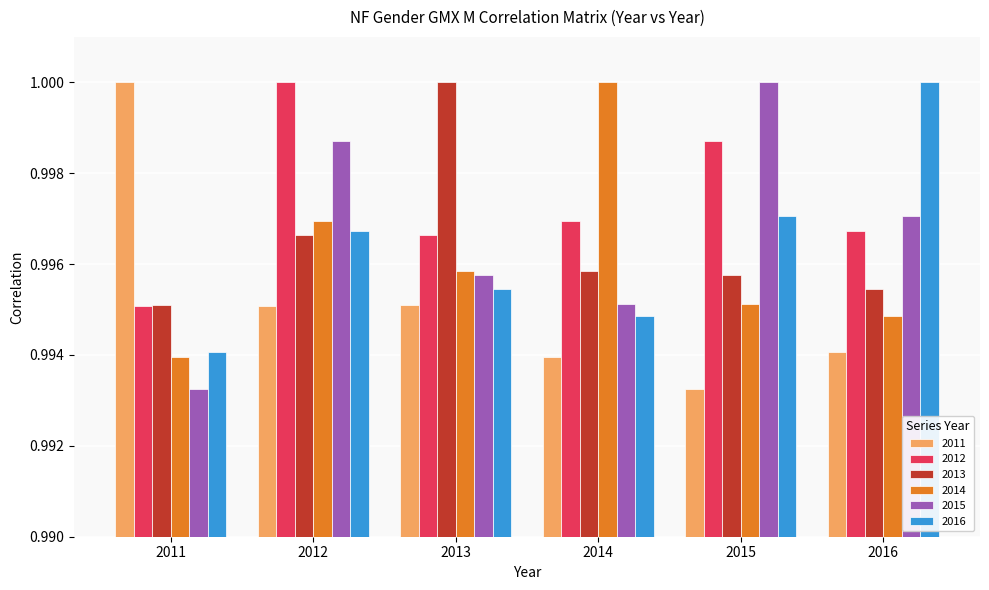

At which label is 2014 closest to 0?

2011